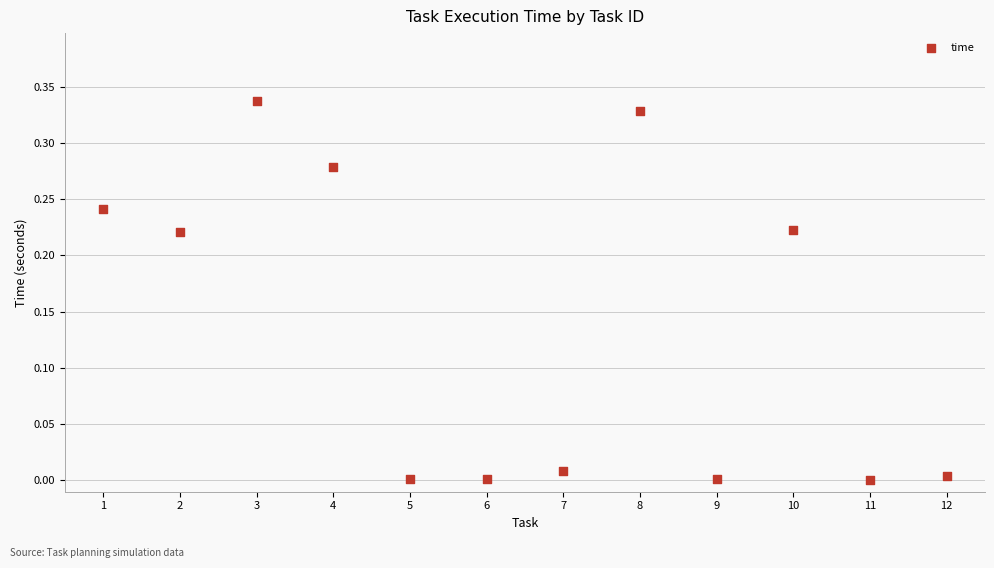

What is the range of X values (max minus min)?

11.0